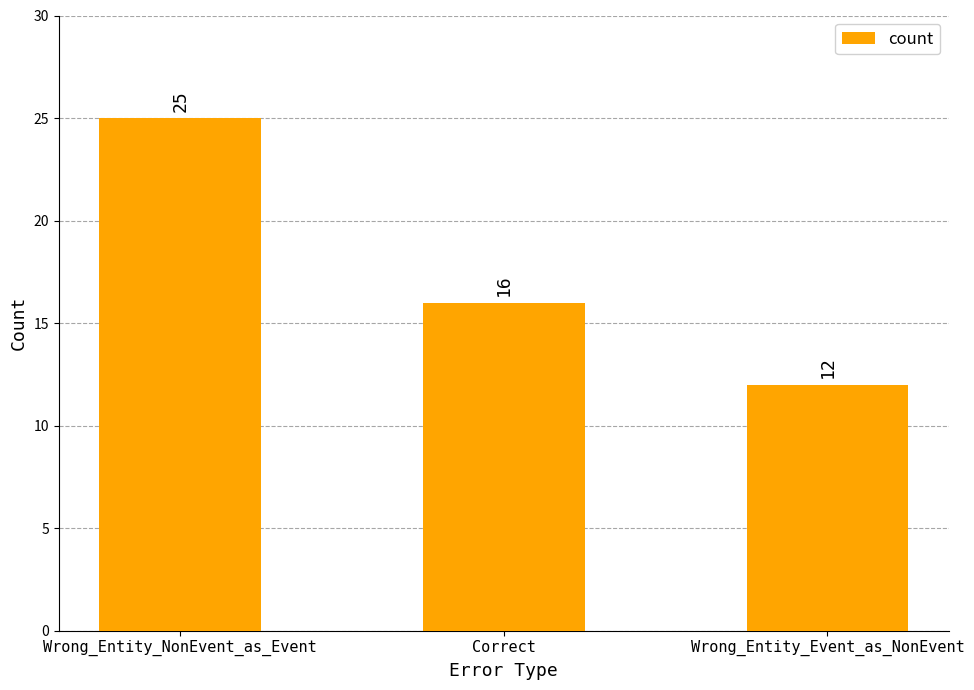

List the labels in order of value, smallest first.

Wrong_Entity_Event_as_NonEvent, Correct, Wrong_Entity_NonEvent_as_Event